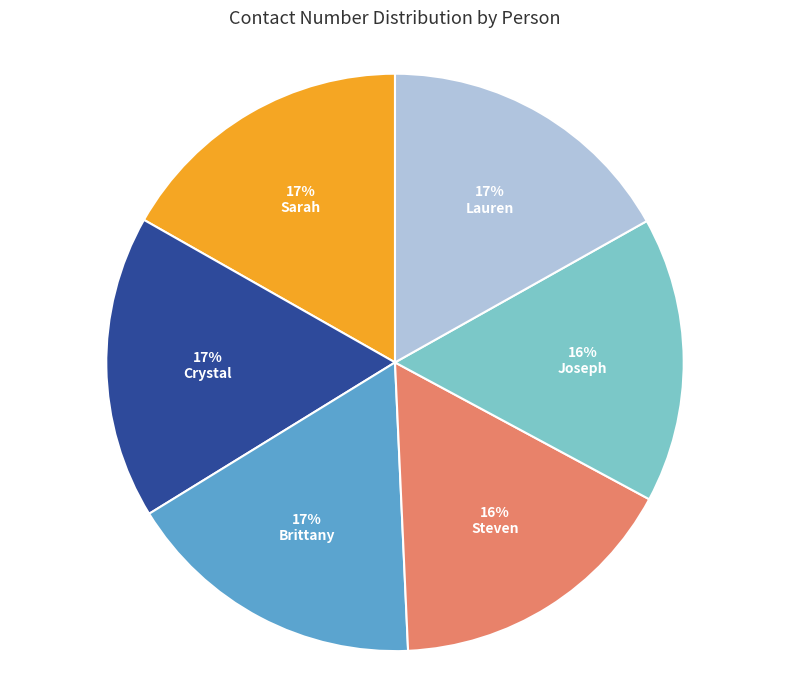

To the nearest percent, what is the difference between the largest and smallest slice percentages?

1%